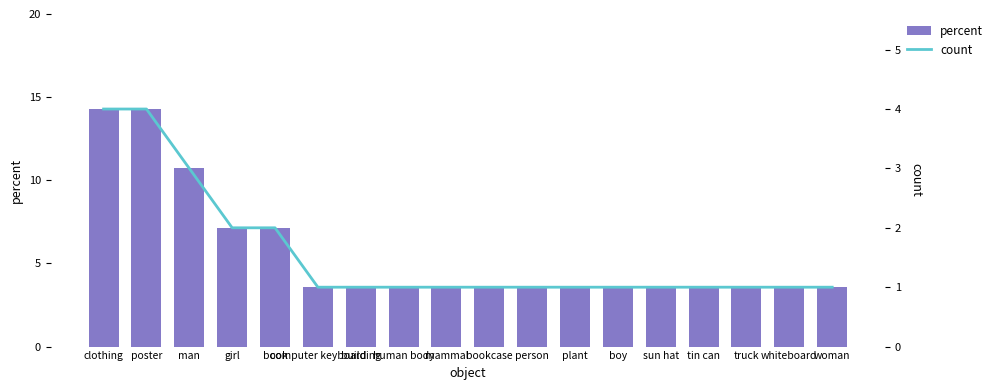

The value of percent at man is 19.0. True or false?

False